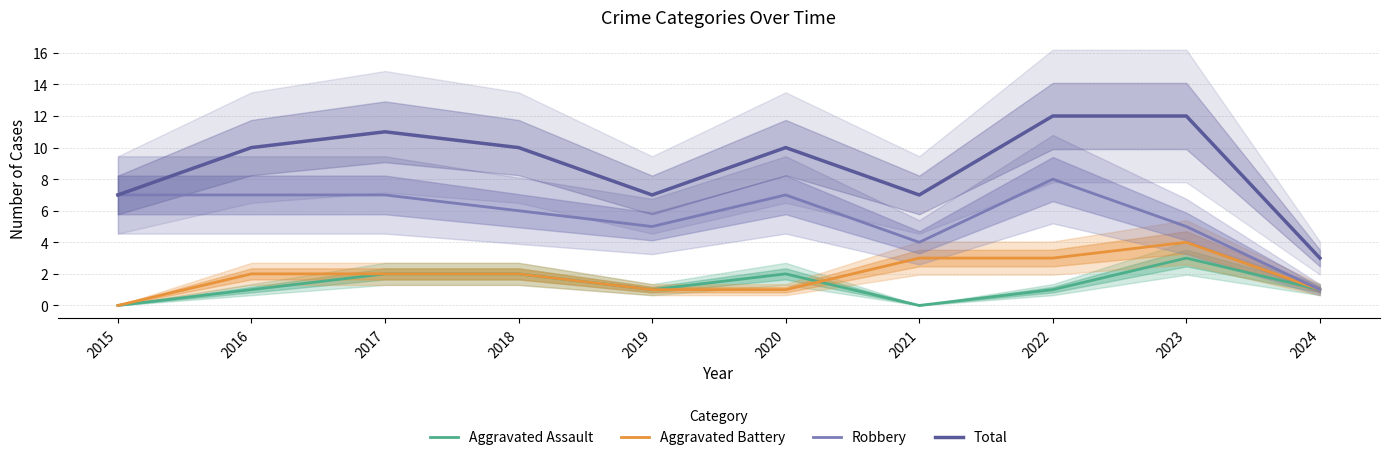

Is the value of Total at 2022 greater than the value of Robbery at 2019?

Yes